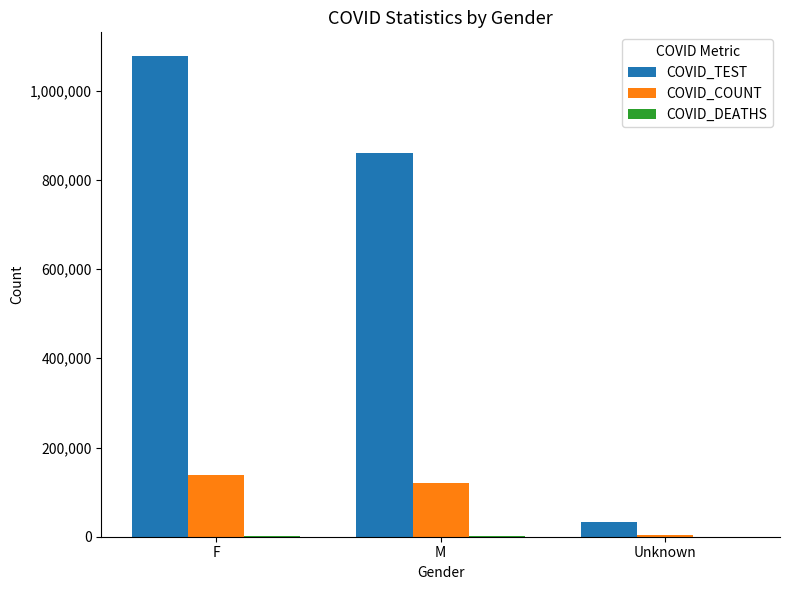

Which category has the highest value across all series?

F